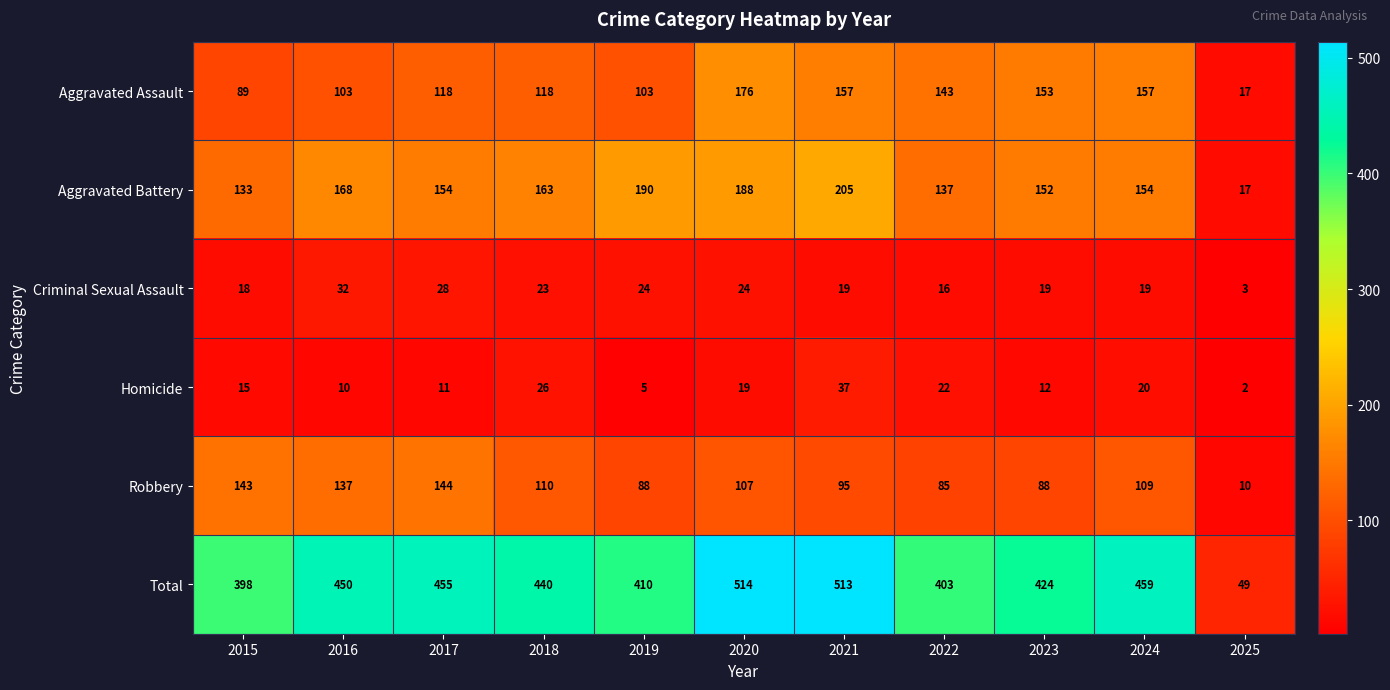

At 2022, list the series in order from largest to smallest.

Total, Aggravated Assault, Aggravated Battery, Robbery, Homicide, Criminal Sexual Assault